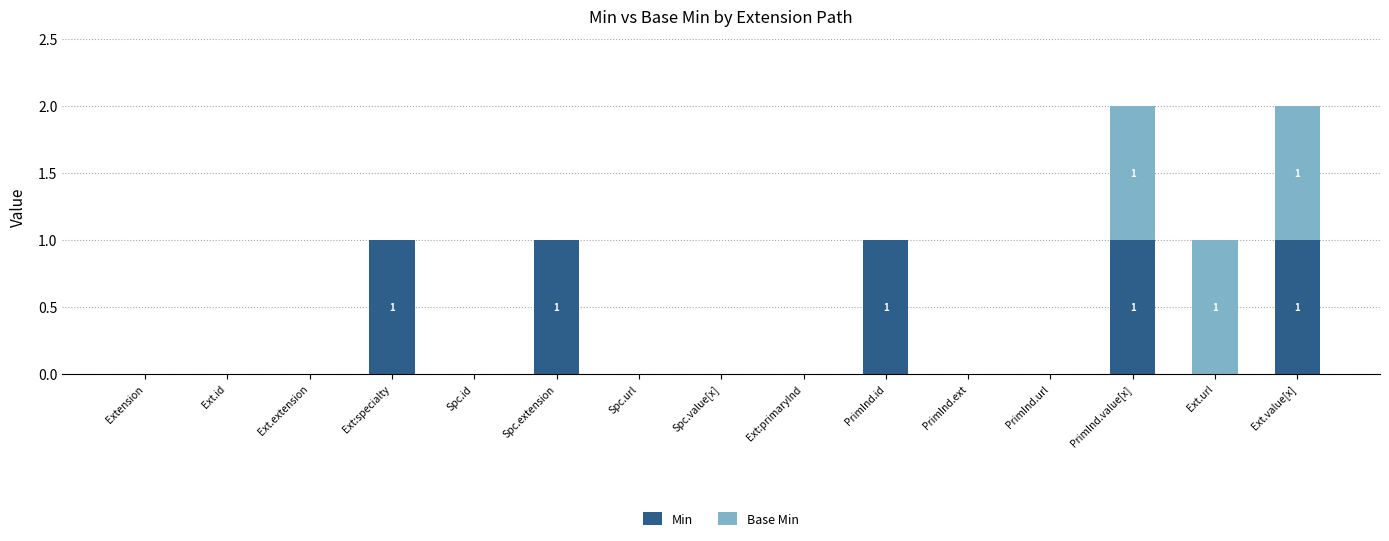

What are all the series names shown in the legend?

Min, Base Min